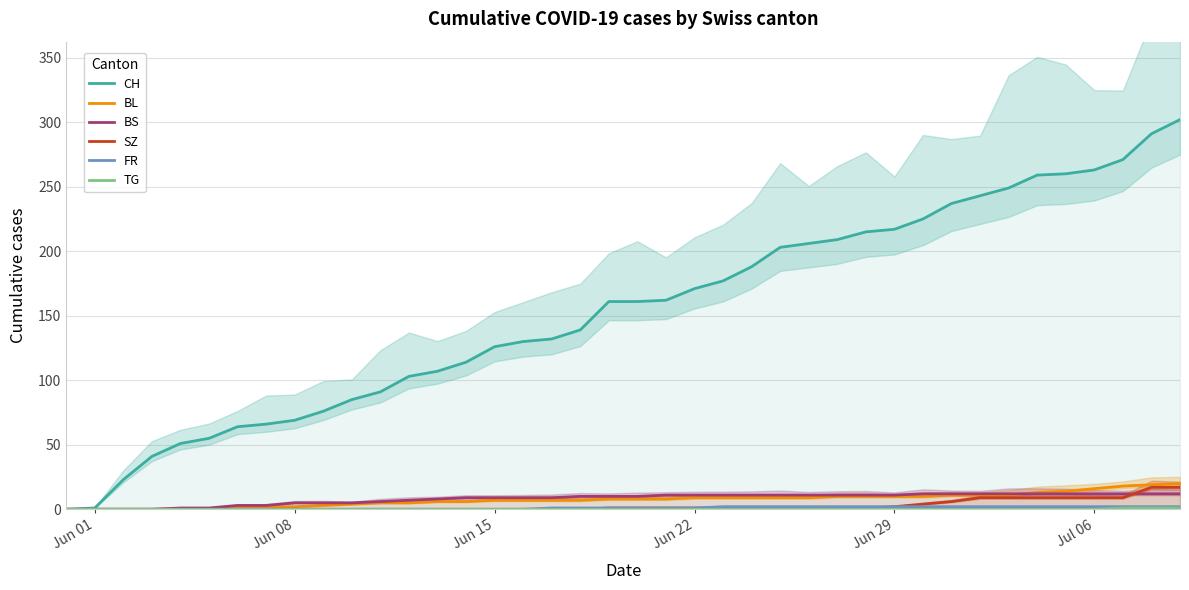

True or false: BS and TG intersect in this chart.

False